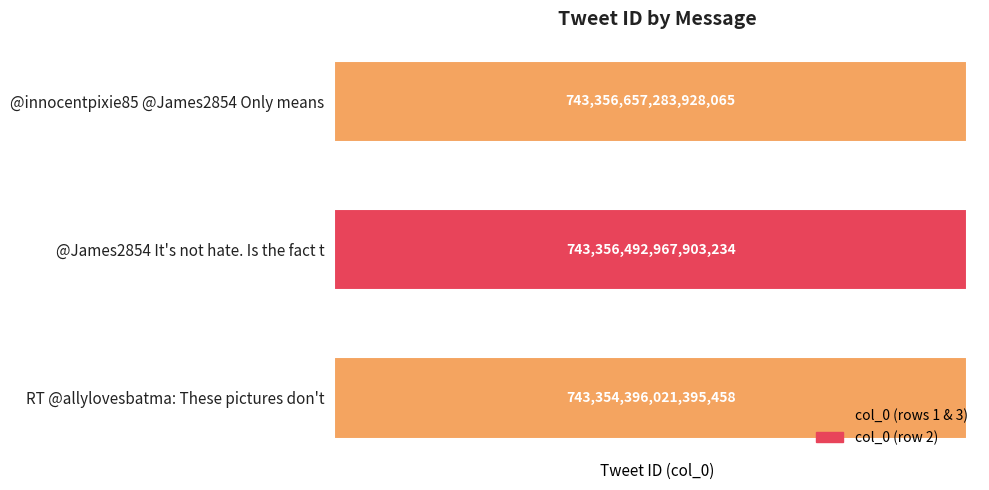

Does the chart contain stacked bars?

No